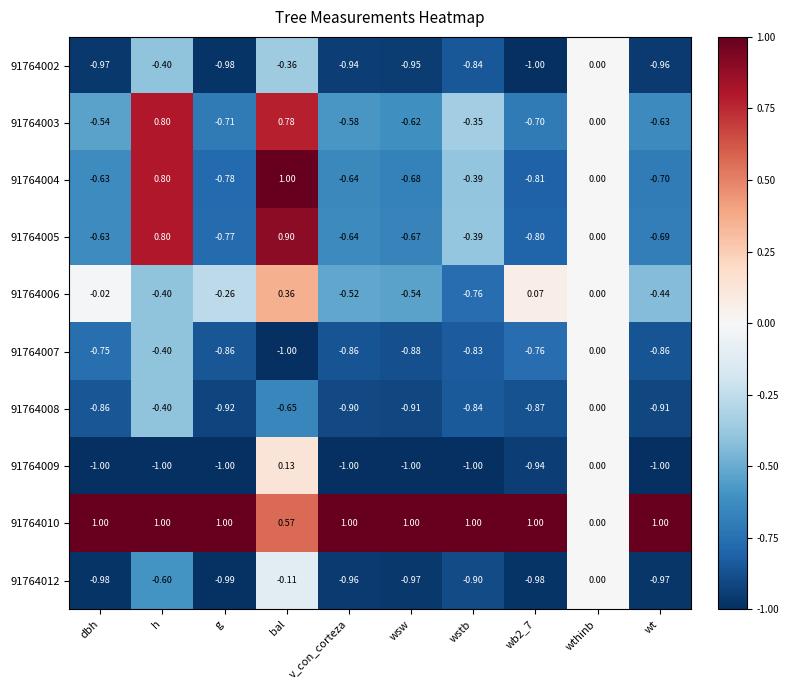

Is the value of 91764009 at dbh greater than the value of 91764003 at wsw?

No